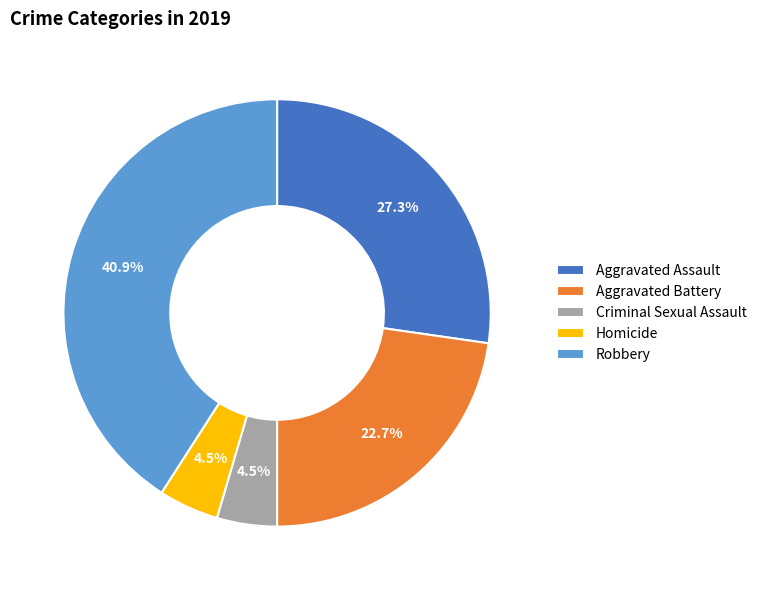

To the nearest percent, what percentage of the pie is Robbery?

41%